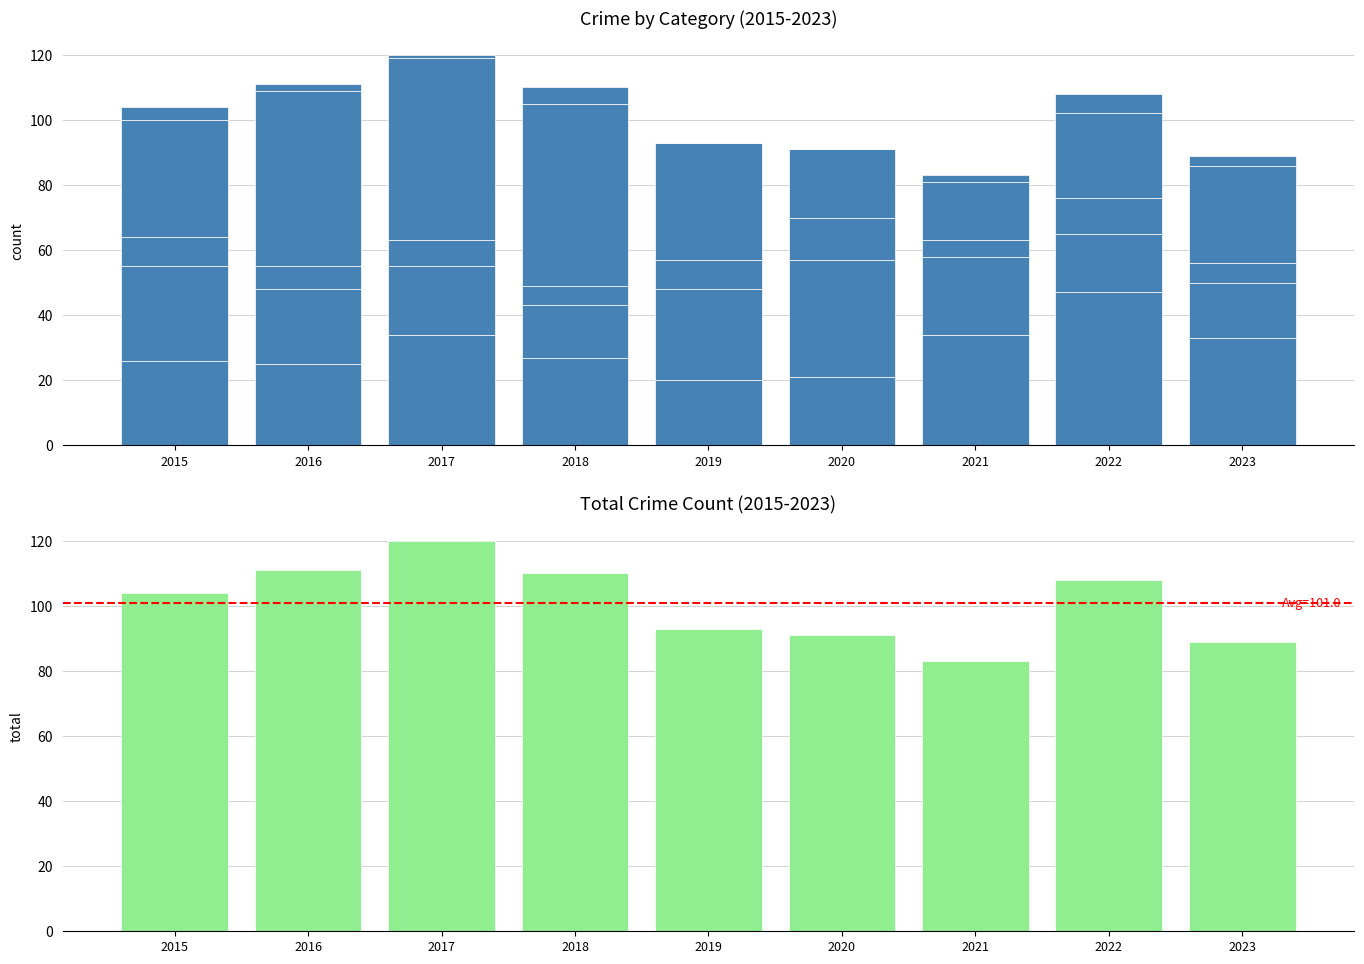

Rank the series at 2015 from lowest to highest value.

Homicide, Criminal Sexual Assault, Aggravated Assault, Aggravated Battery, Robbery, Total